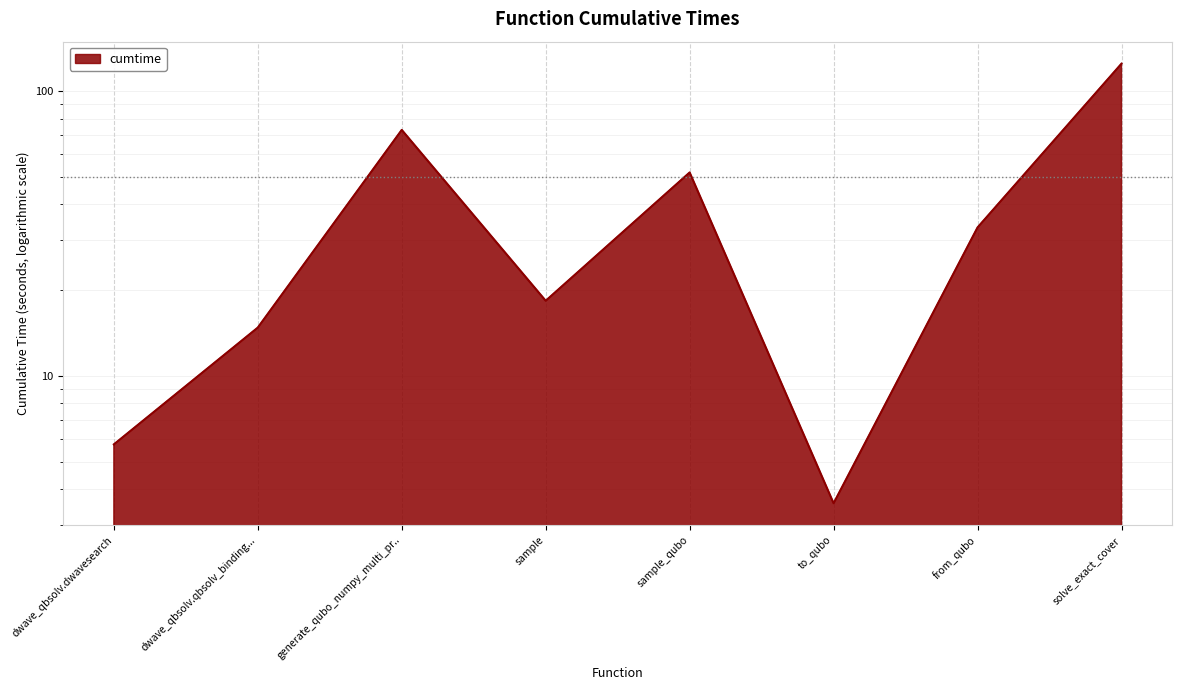

Does the chart display data point markers on the line(s)?

No